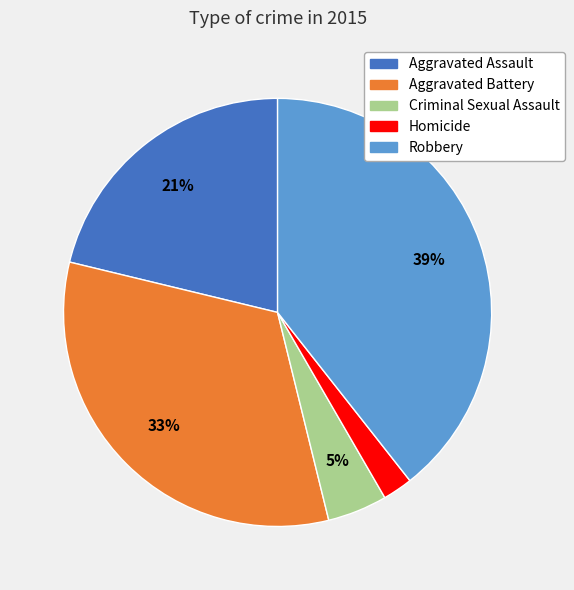

Is there any slice that represents more than half of the pie?

No